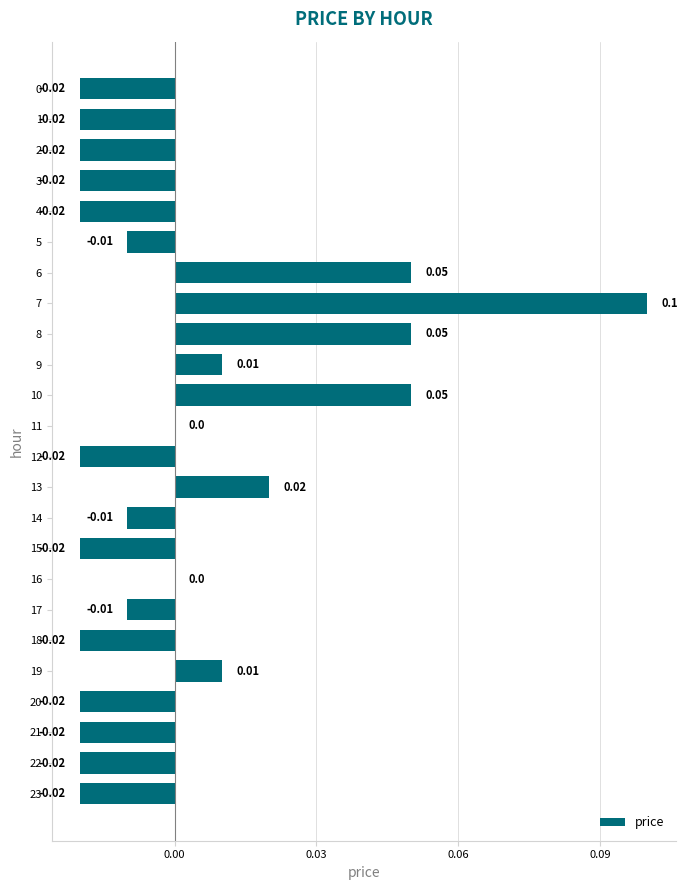

What is the change in value from 1 to 6?

+0.1